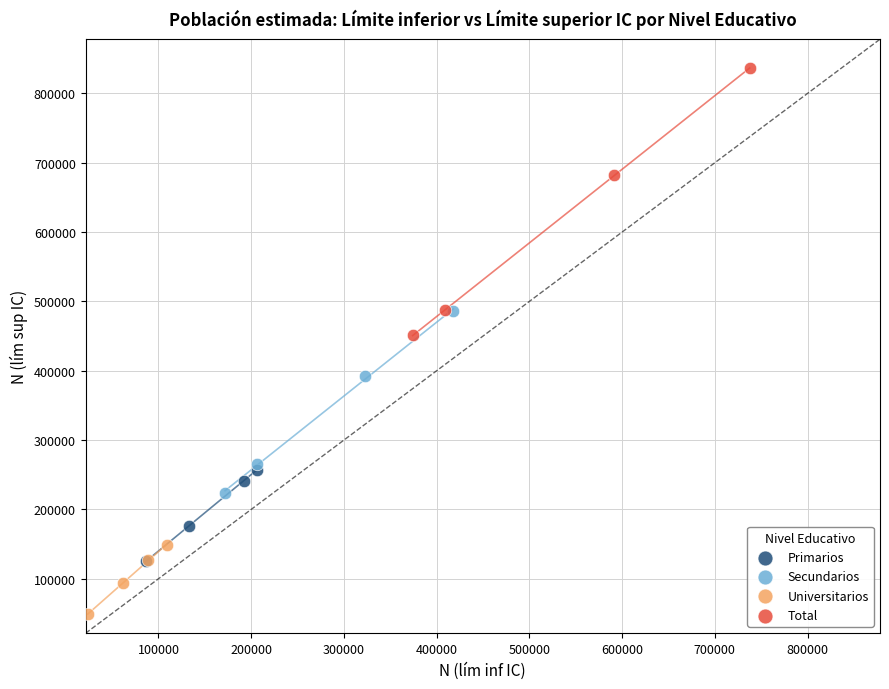

Which series contains the lowest Y value?

Universitarios